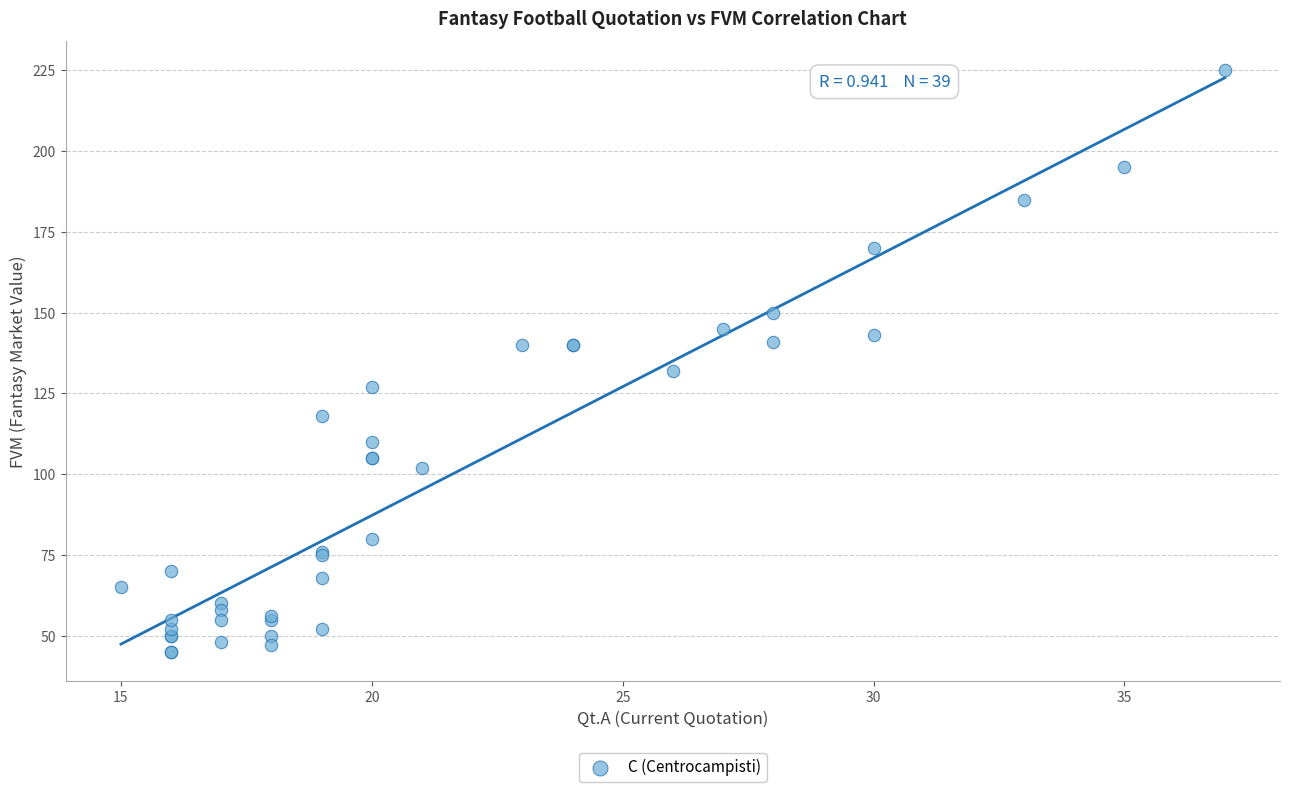

What Y value in the scatter plot is closest to 135?

132